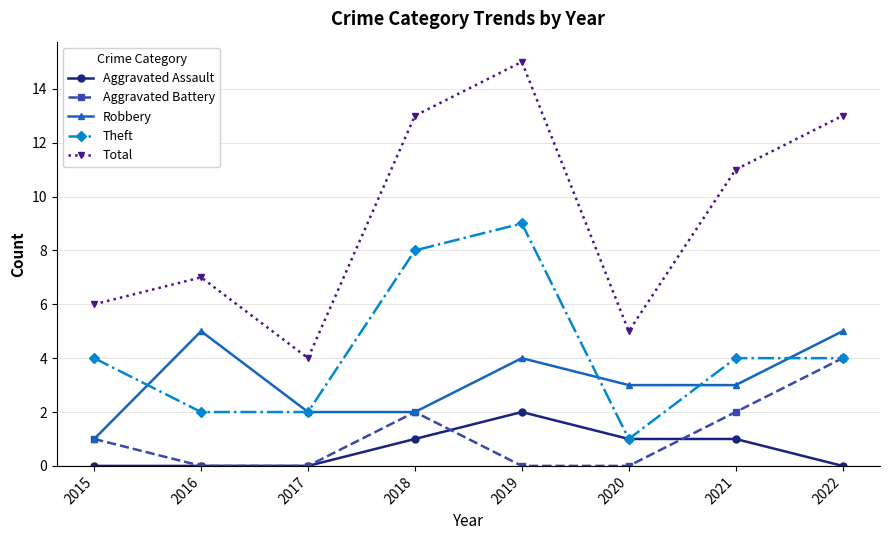

The Aggravated Battery series shows 2 at 2017. True or false?

False